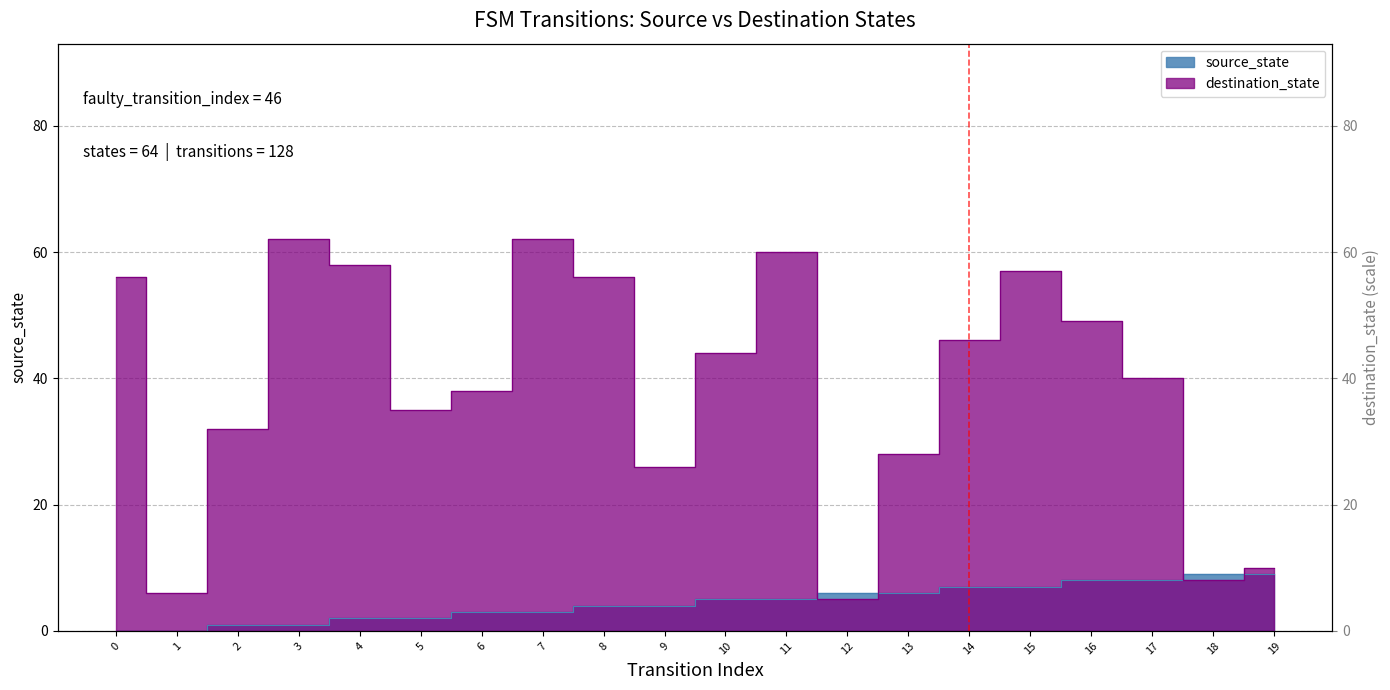

Which series has the widest spread of values?

destination_state